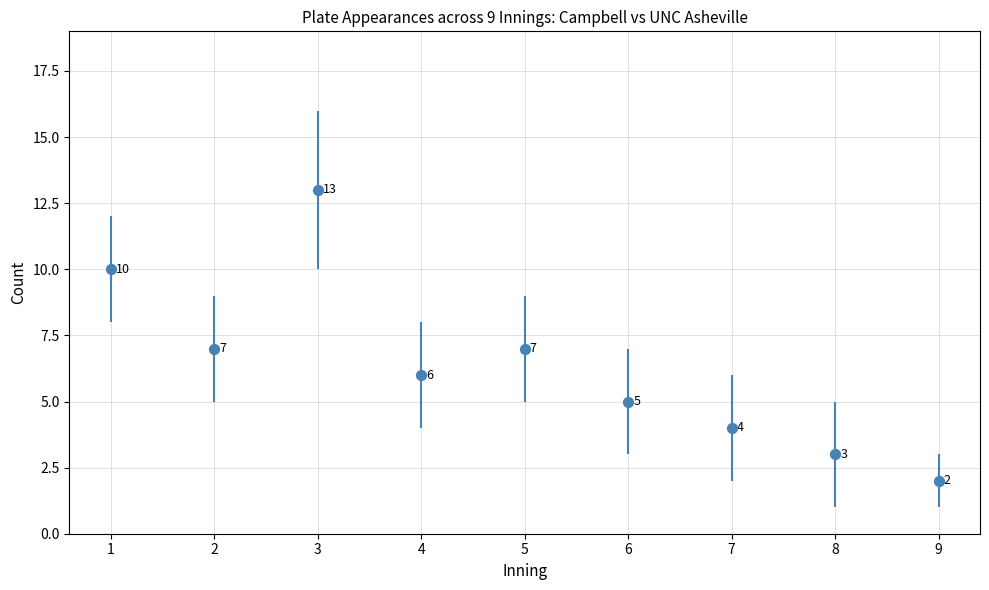

What is the change in value from 7 to 8?

-1